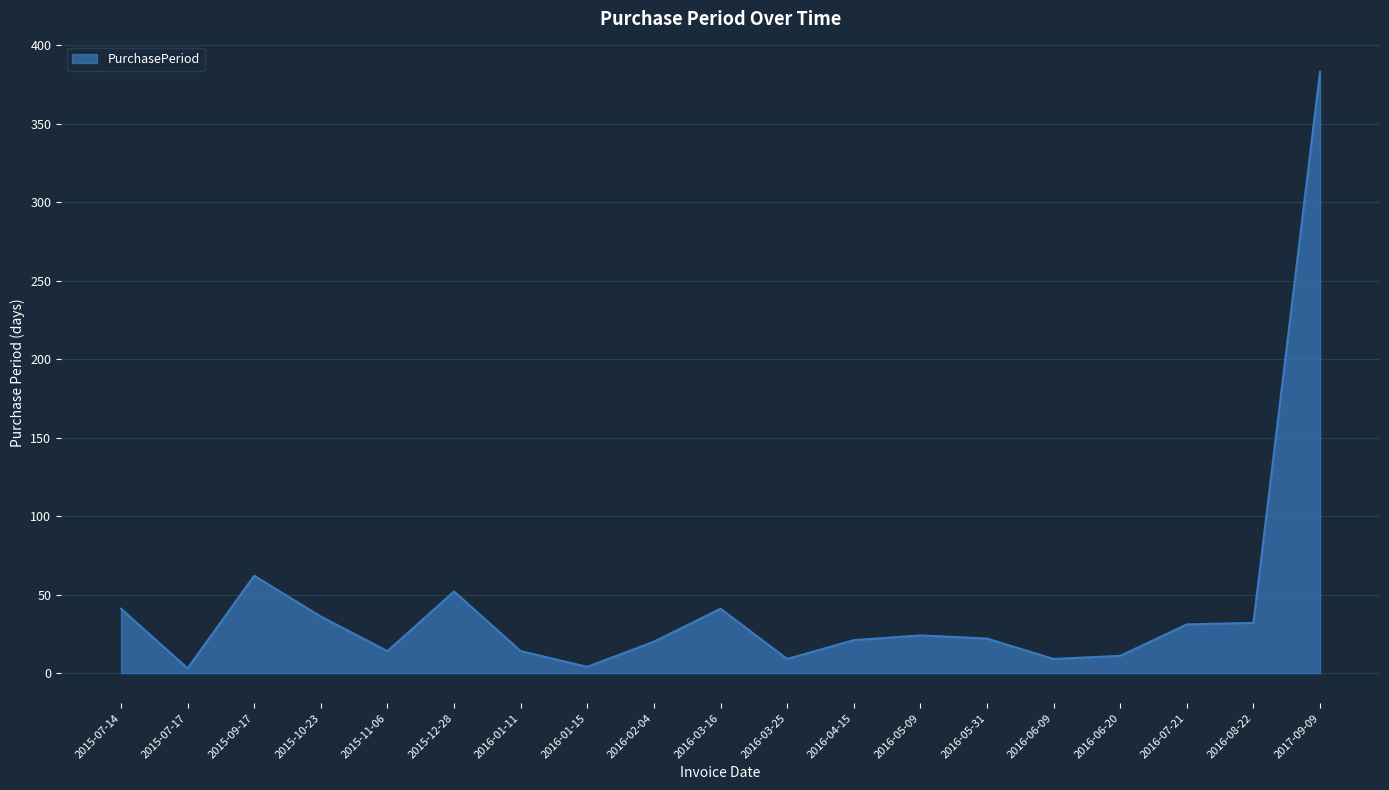

The value at 2015-12-28 is 52. True or false?

True